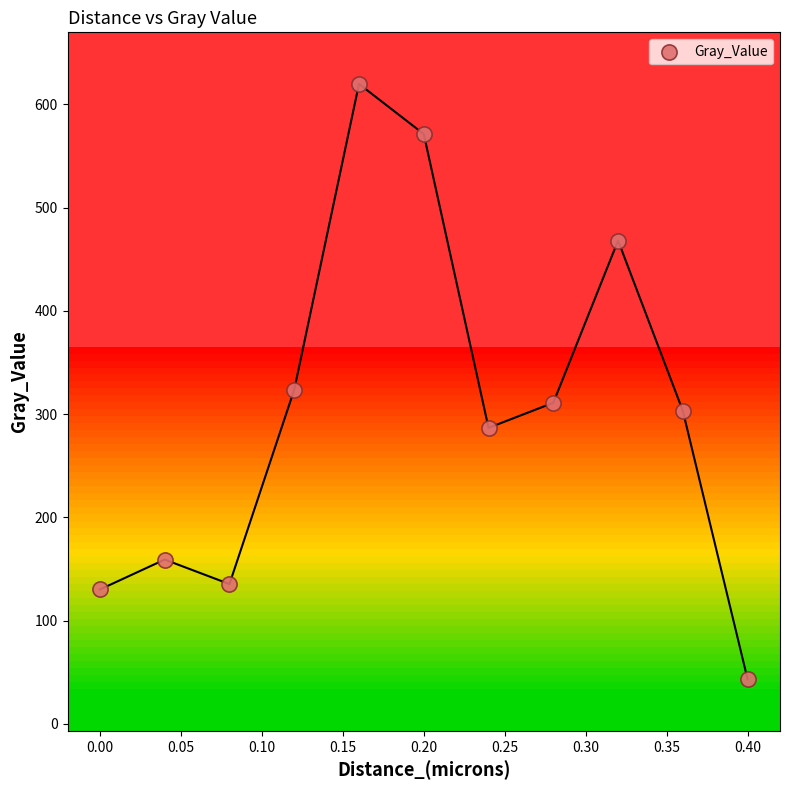

What Y value in the scatter plot is closest to 331?

323.6